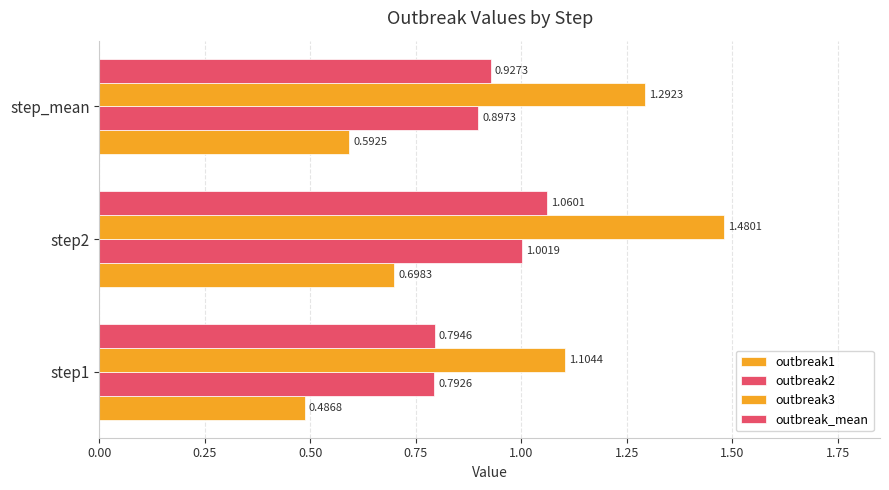

How many series are shown in this chart?

4